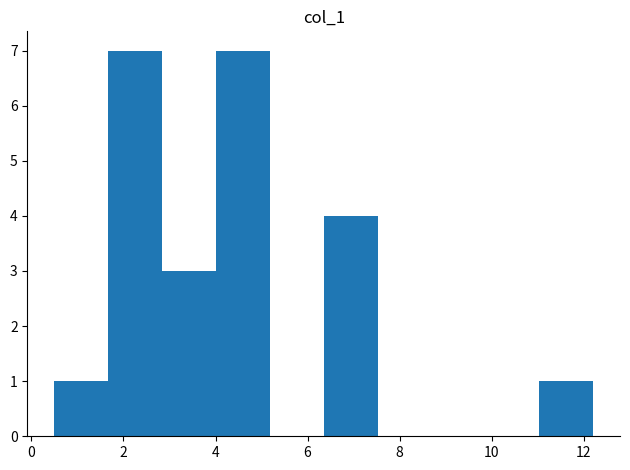

What is the height of the bar covering 1.6 to 2.8 on the x-axis? Neither the bar edges nor the heights are printed on the chart, so give them approximately, as read against the axes.

7